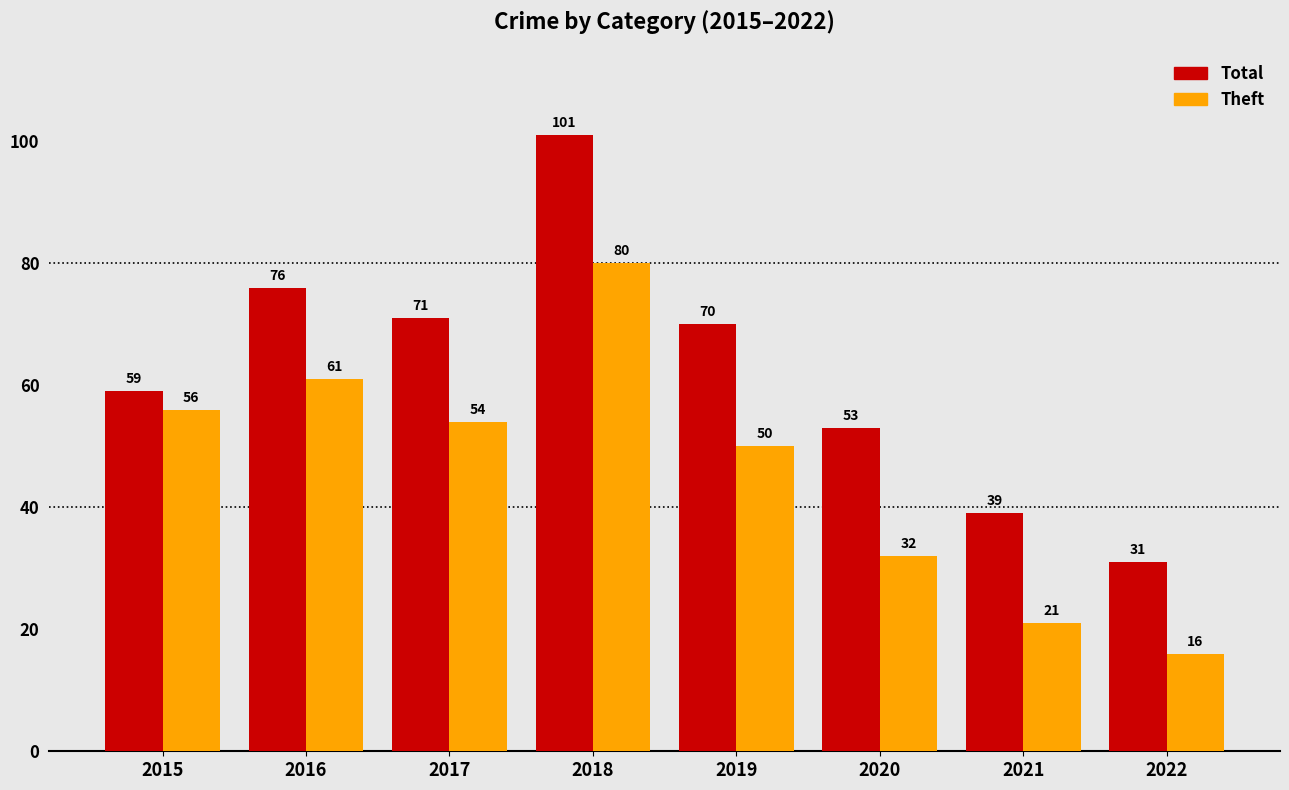

Which series has the widest spread of values?

Total